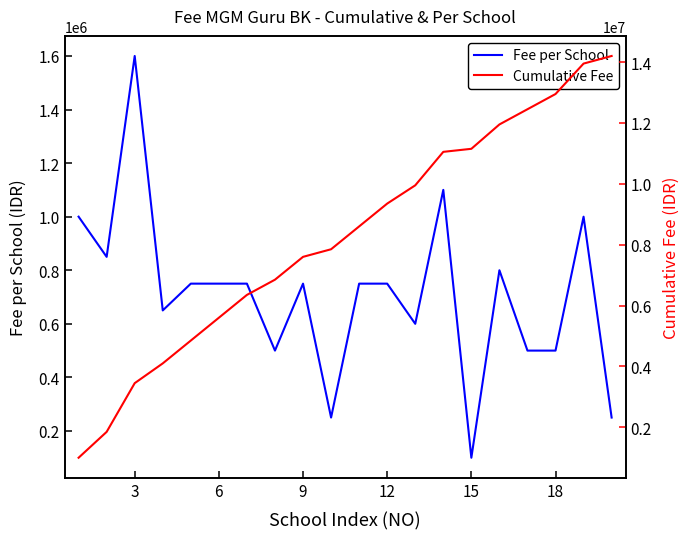

What is the highest value of the Fee per School series?

1600000